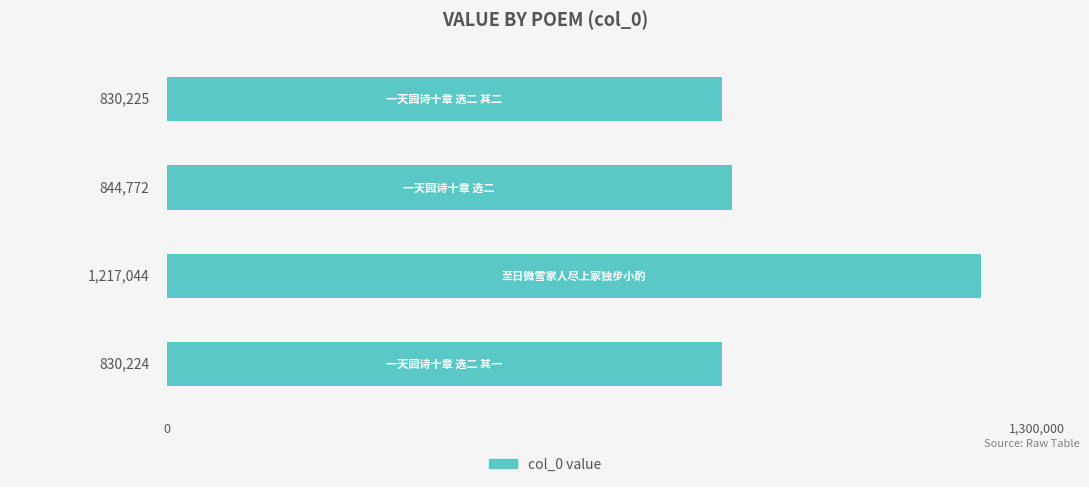

What is the value of the 1st bar from the top?

830225